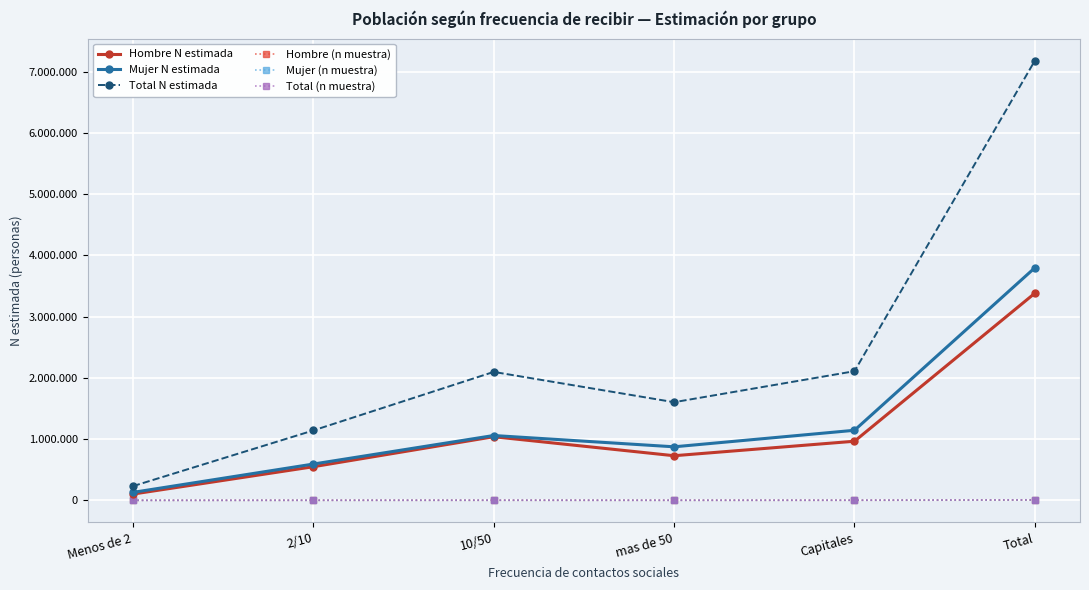

What is the total value across all series at Menos de 2?

463914